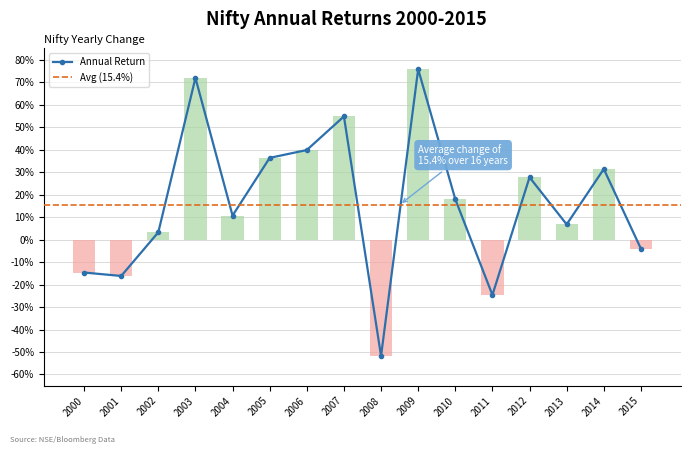

At which category does the chart reach its peak across all series?

2009